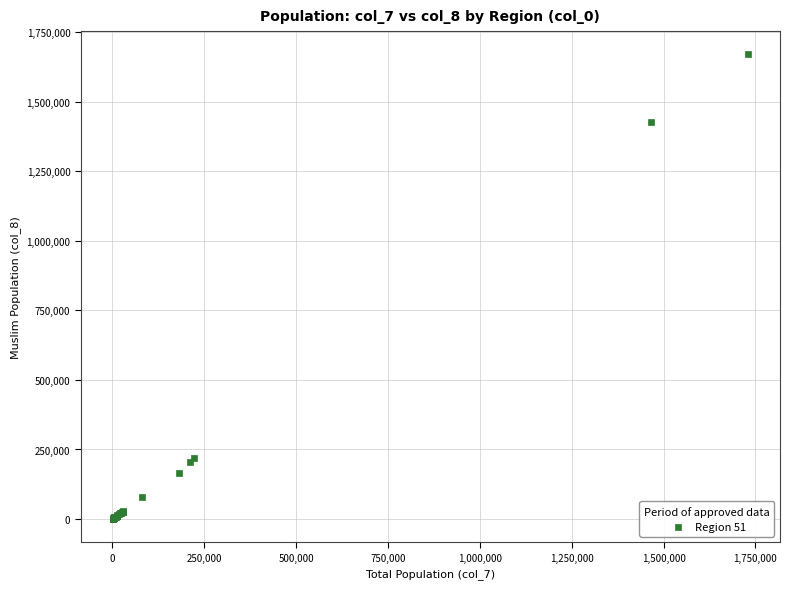

What Y value in the scatter plot is closest to 835141?

1425893